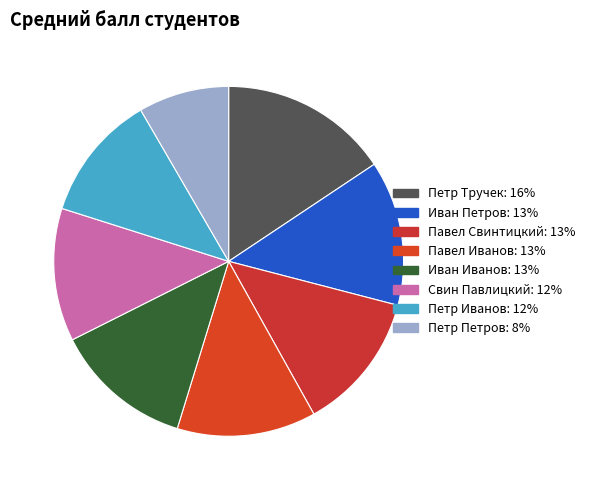

To the nearest percent, what is the combined percentage of Иван Петров and Иван Иванов?

26%